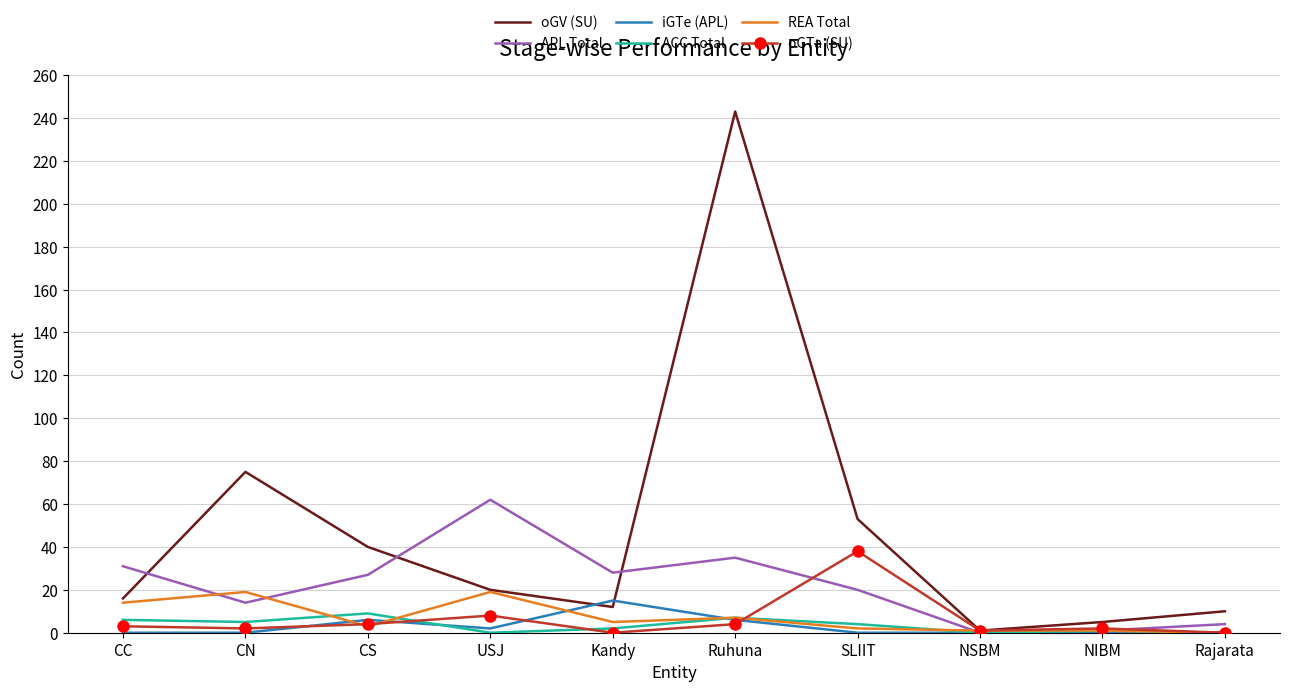

Which series has the widest spread of values?

oGV (SU)